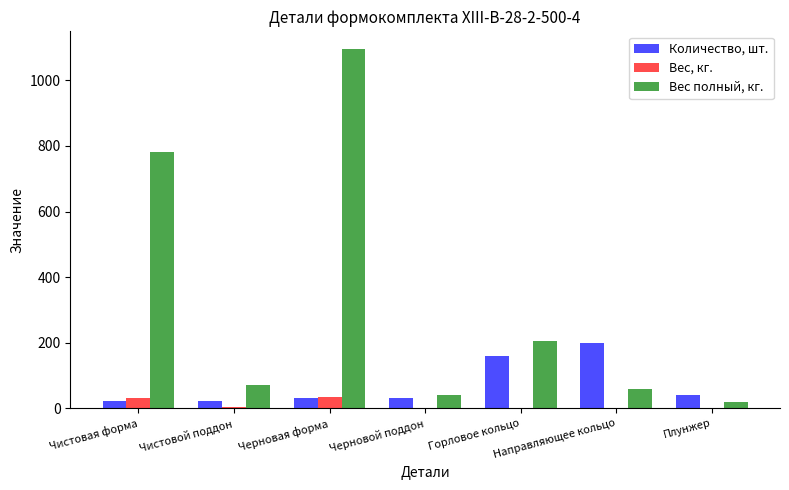

At which category is the sum across all series the highest?

Черновая форма